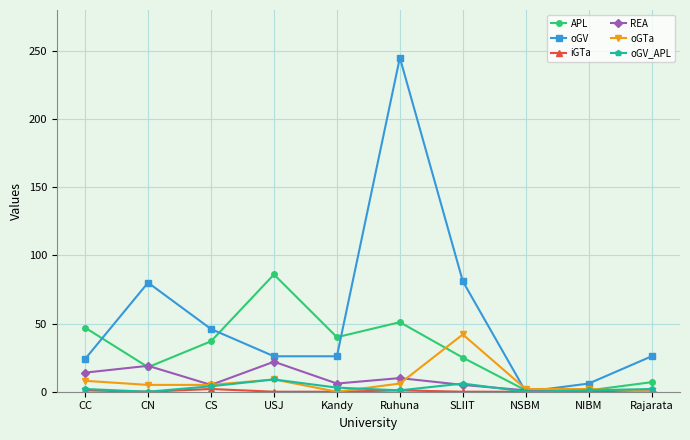

What is the label of the 8th point from the left?

NSBM